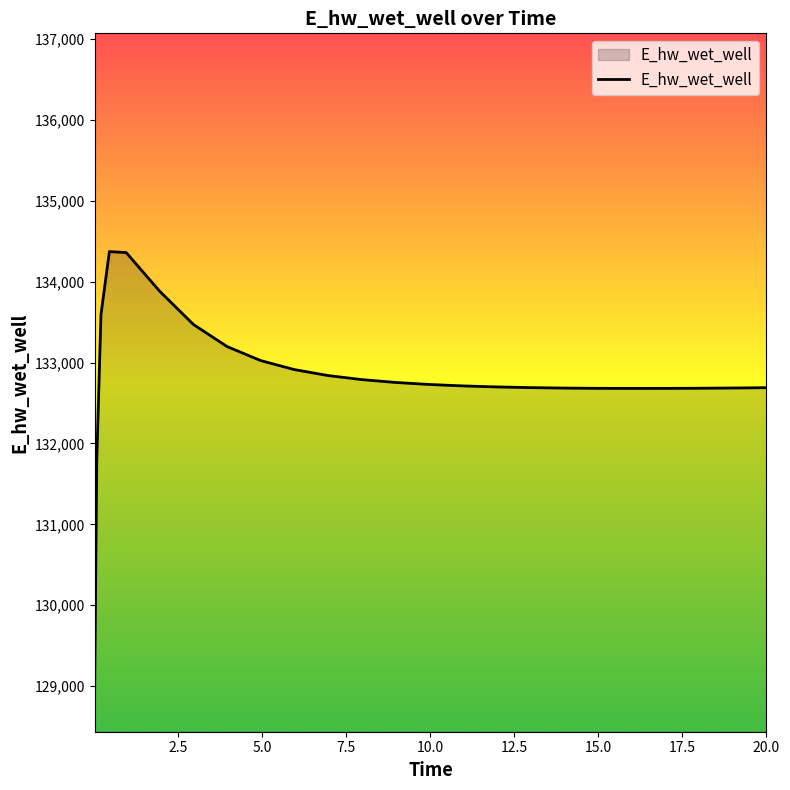

What is the minimum value shown in the chart?

128975.4